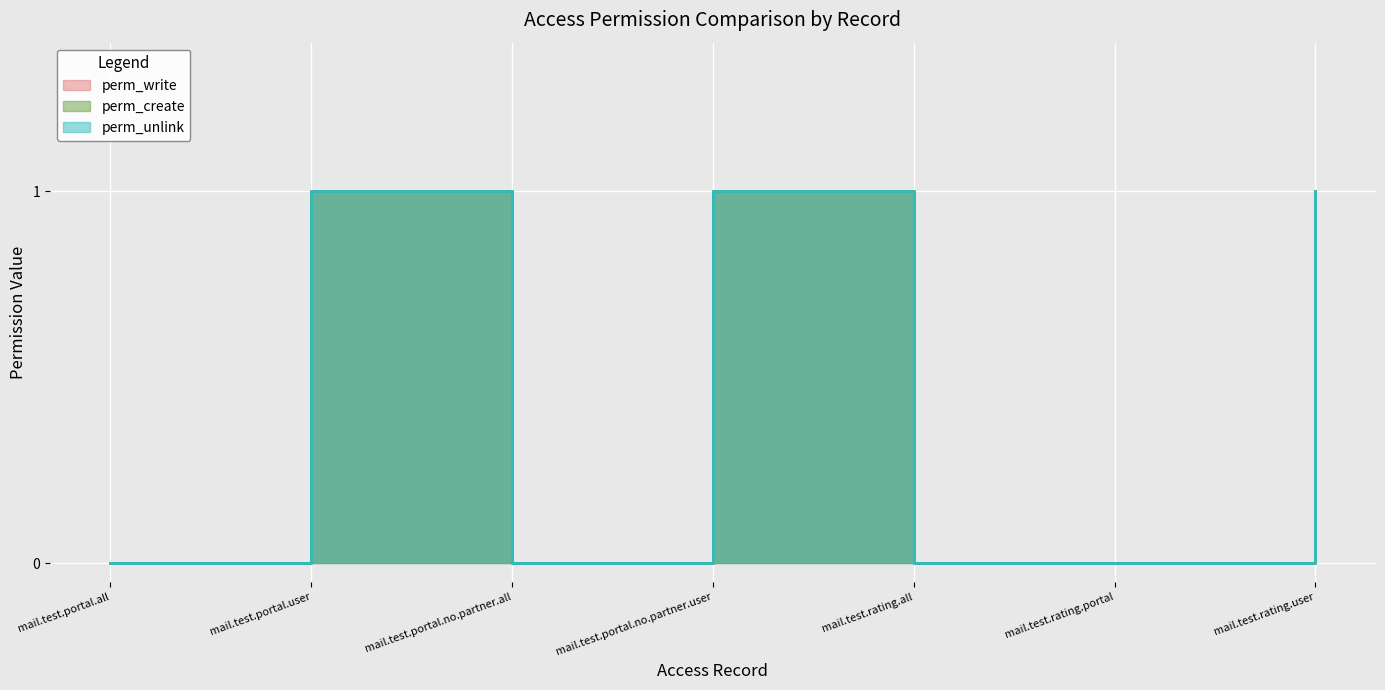

How many values in perm_unlink are above zero?

3